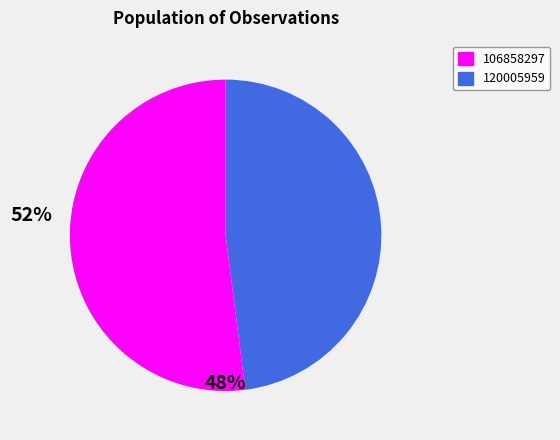

Is the sum of 106858297 and 120005959 greater than half?

Yes